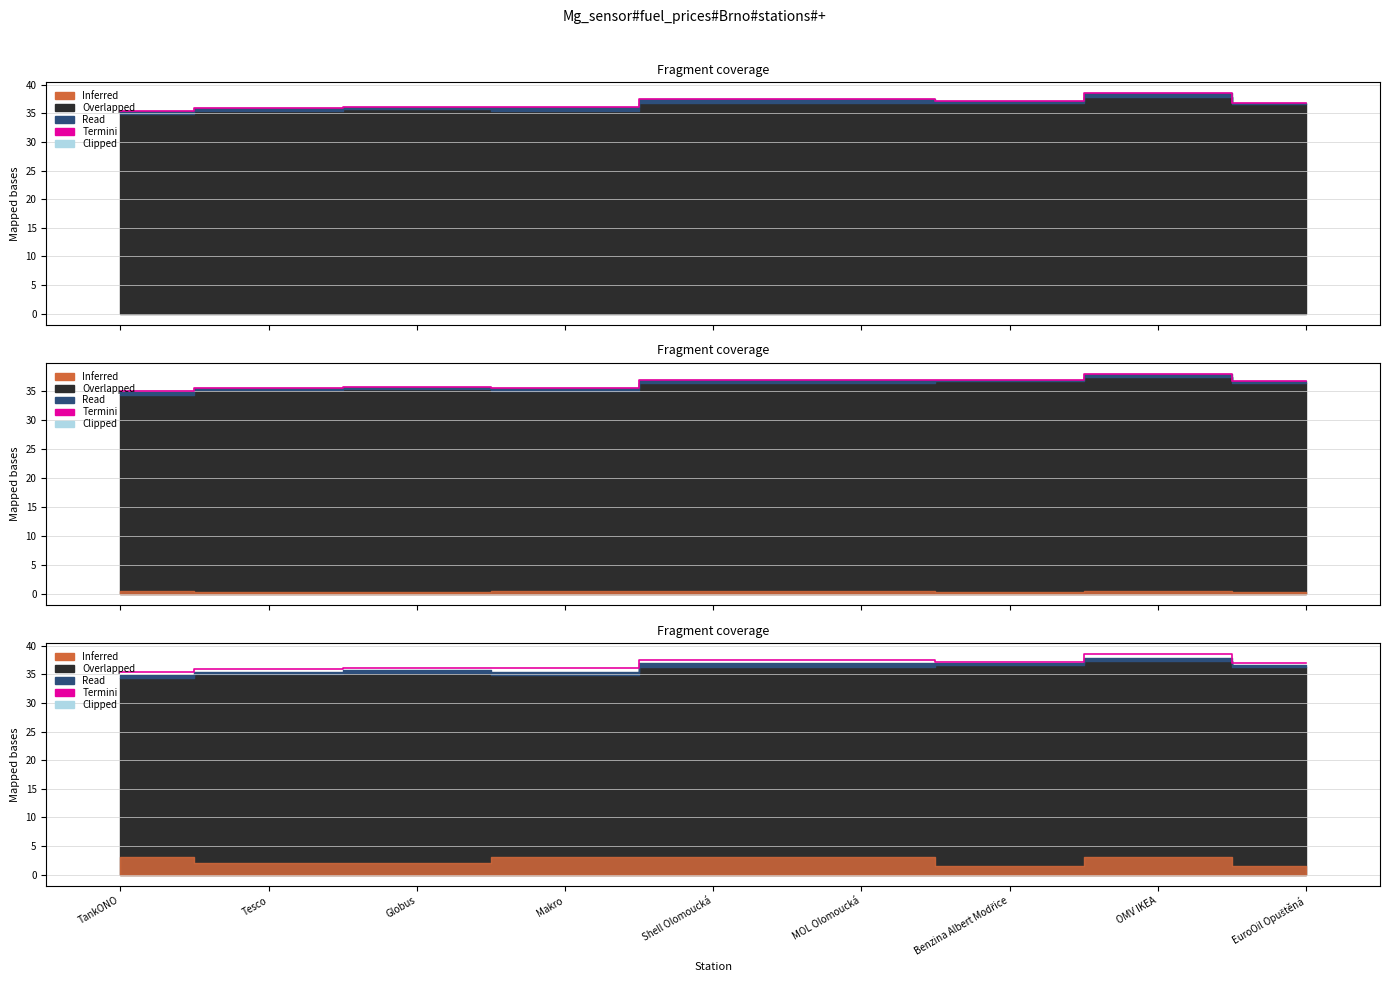

Reading left to right, transcribe all the data shown in this chart.

TankONO=35.5	Tesco=35.9	Globus=36.1	Makro=36.1	Shell Olomoucká=37.5	MOL Olomoucká=37.5	Benzina Albert Modřice=37.2	OMV IKEA=38.5	EuroOil Opuštěná=36.9